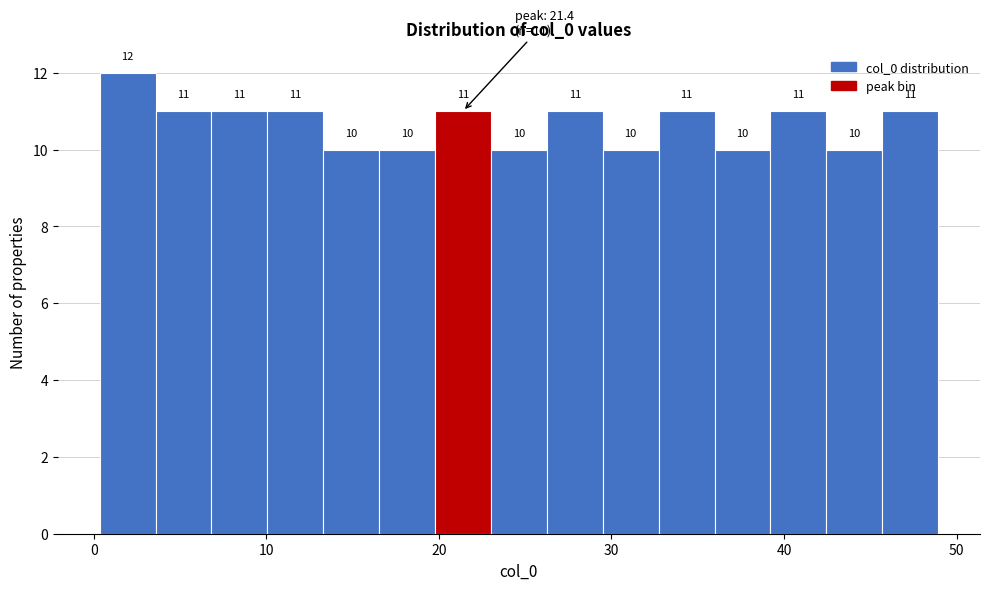

Around what value on the x-axis is the tallest bar? Give the approximate position of its centre, as read against the axis.

2